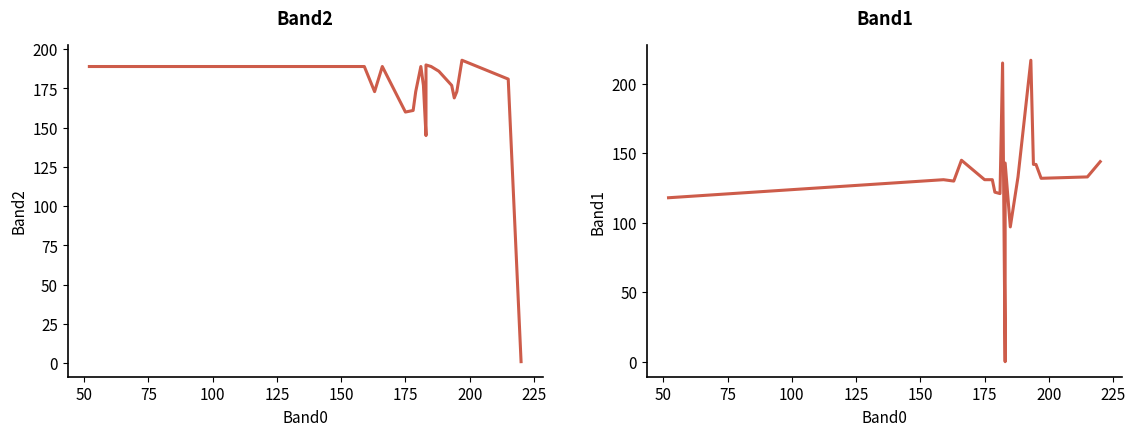

What is the value of the Band2 point at the 1st from the left?

189